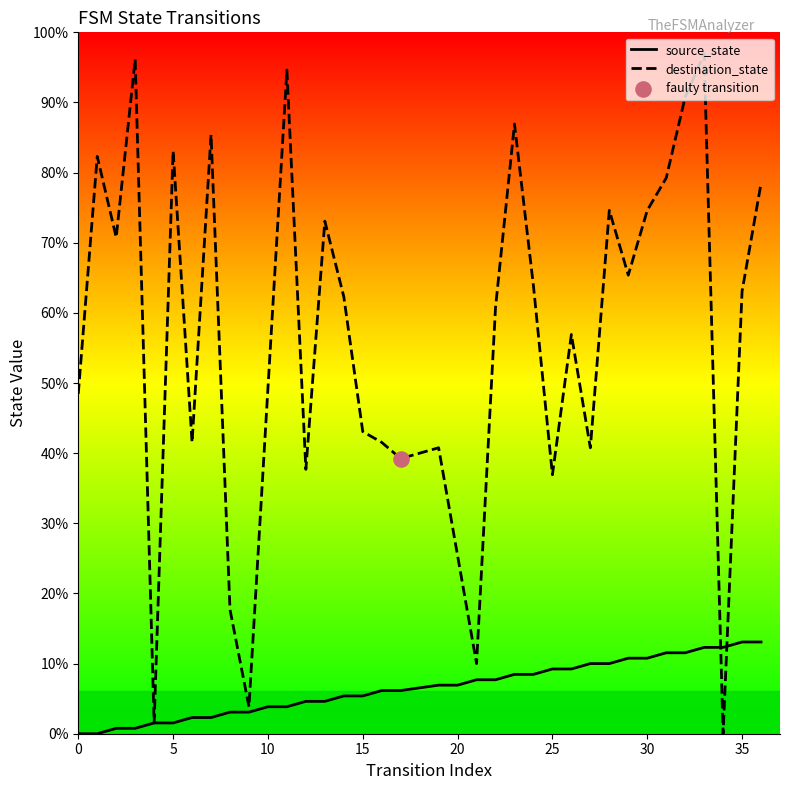

Which series has the largest total across all categories?

destination_state